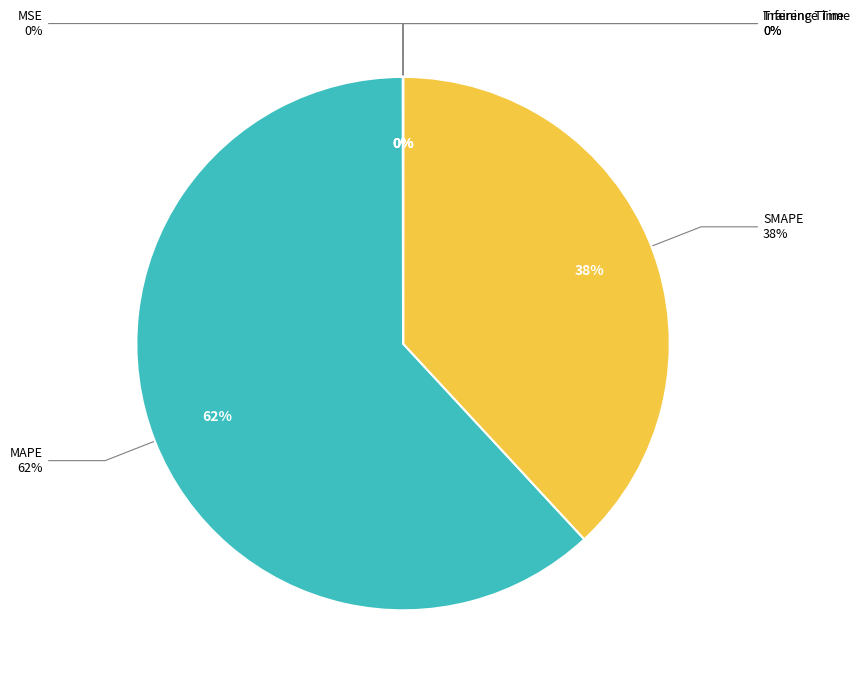

How many segments does this pie chart have?

5